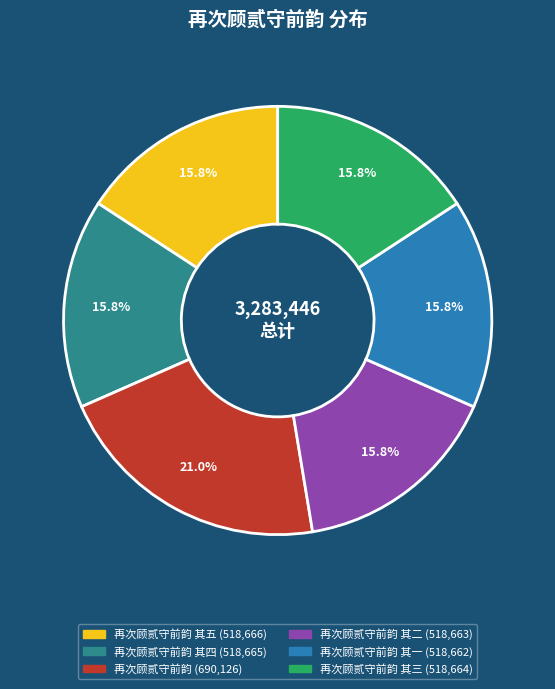

Is there a majority slice in this chart?

No